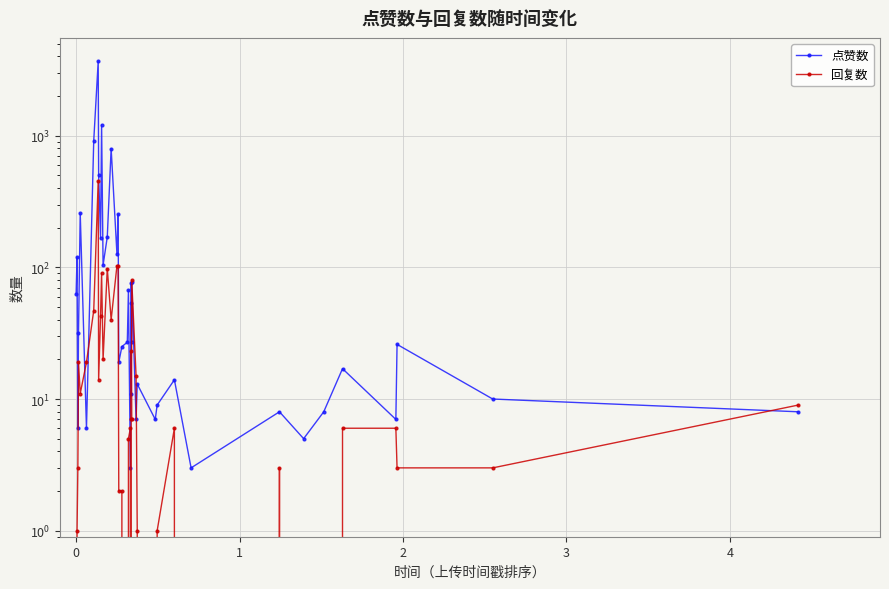

Is this an area chart (filled region under the line)?

No